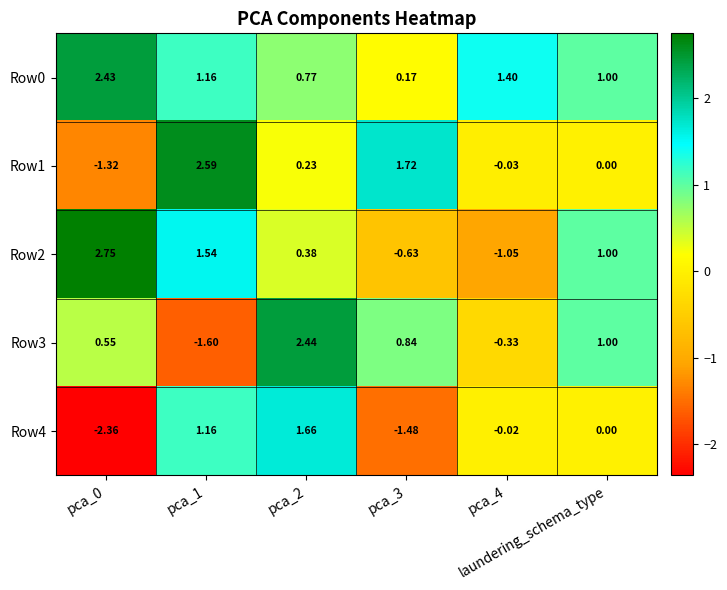

What is the total value across all series at pca_1?

4.8